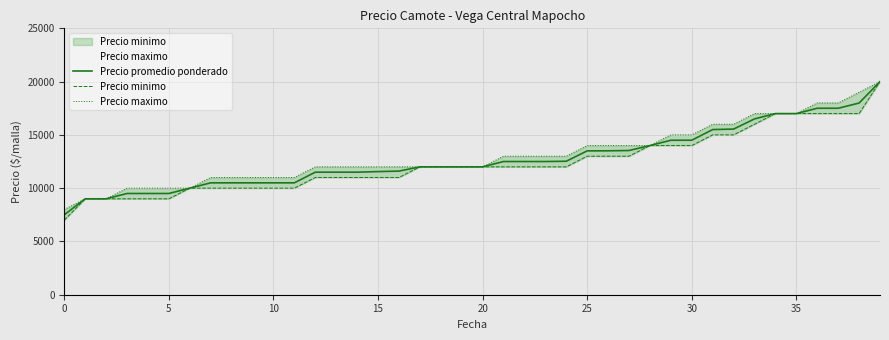

What is the highest value of the Precio promedio ponderado series?

20000